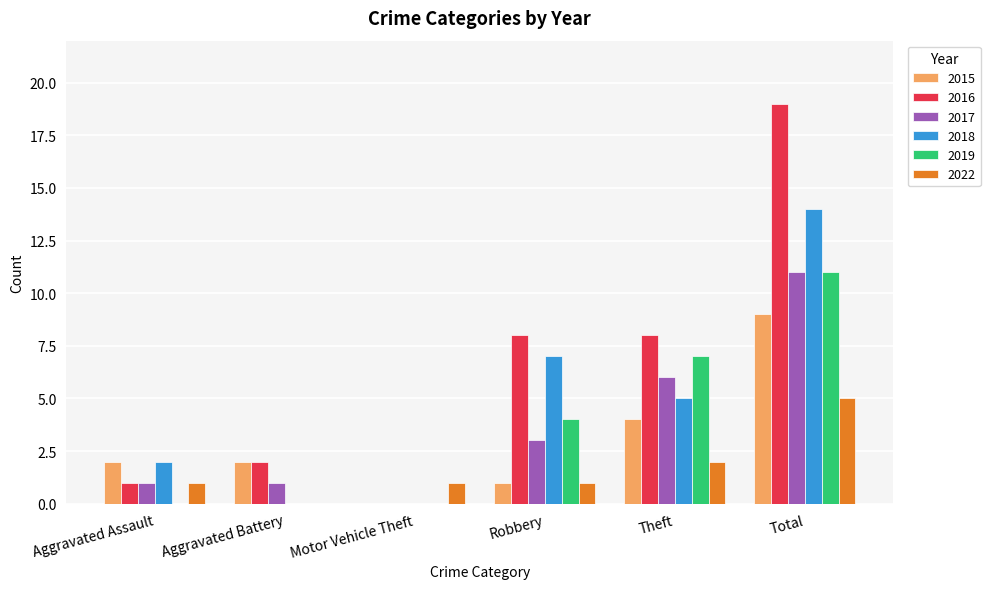

How many groups of bars are there?

6